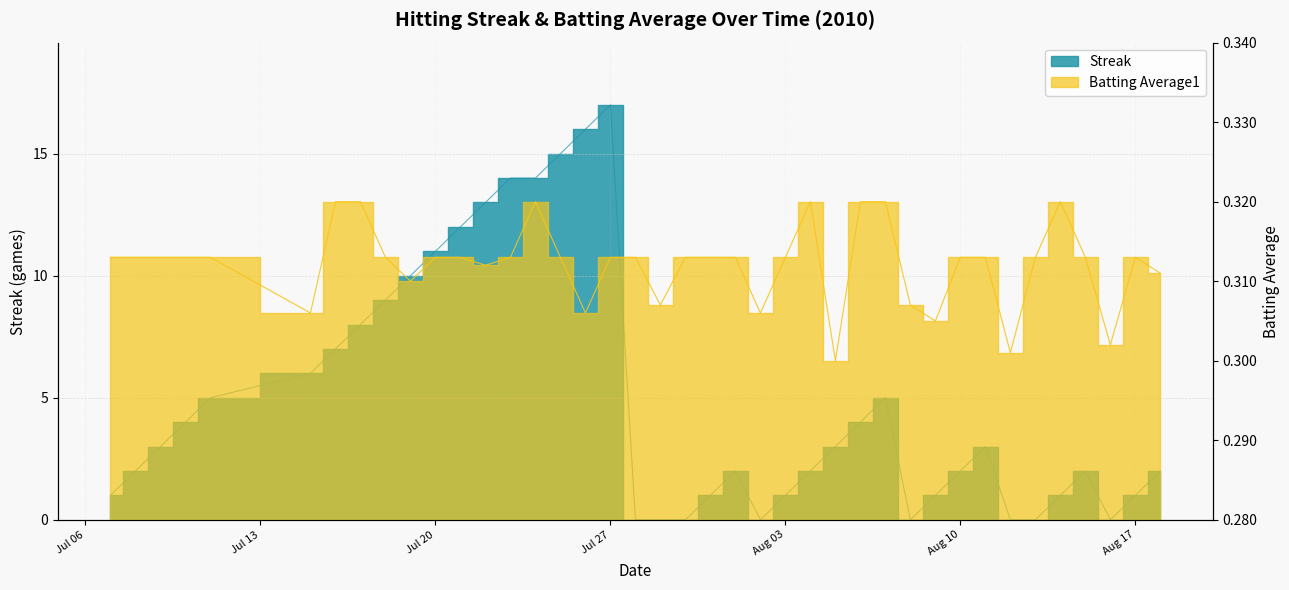

What is the greatest value displayed?

17.0